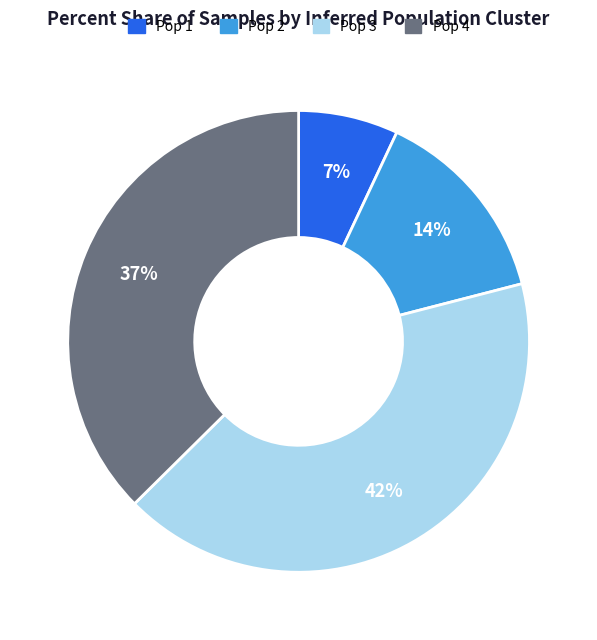

Does Pop 2 account for over 50% of the chart?

No